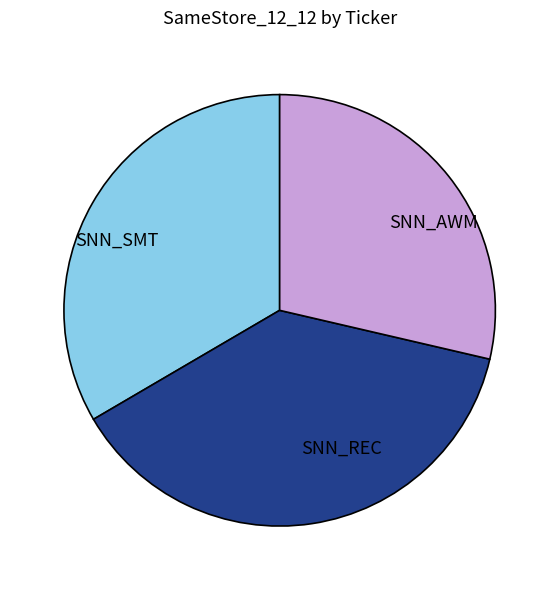

Does any single category account for the majority?

No